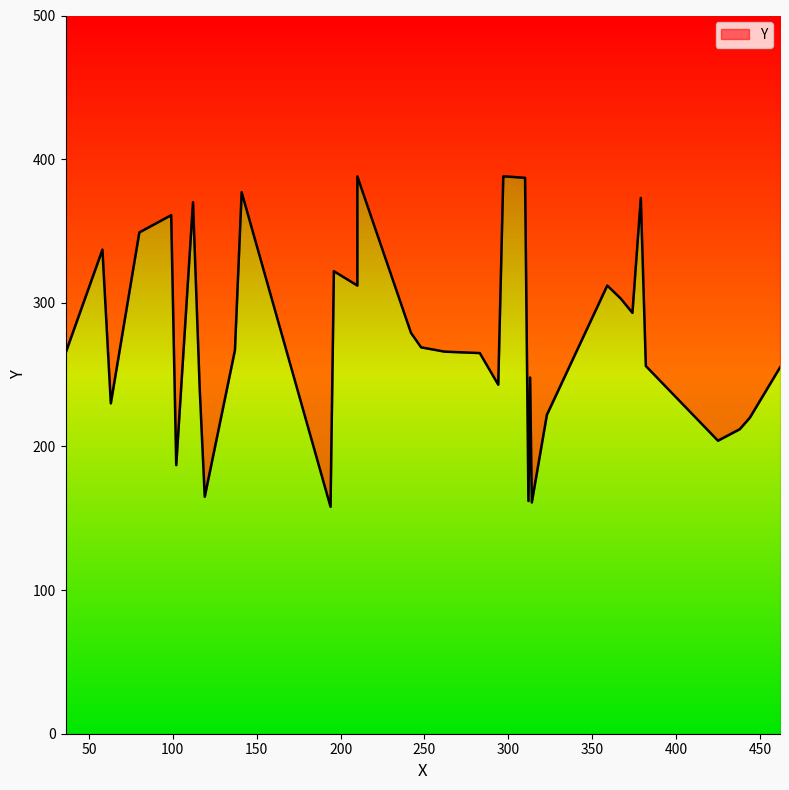

What is the average value?

279